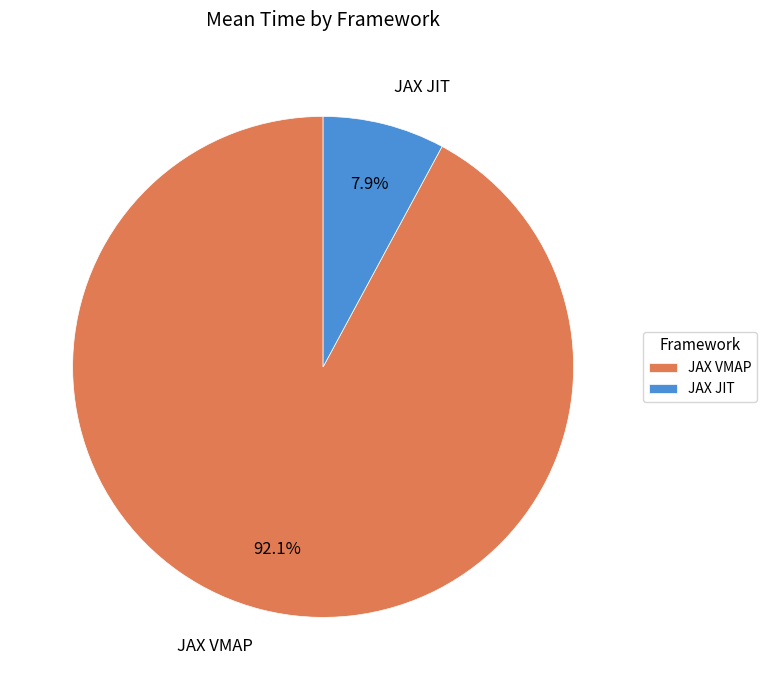

How many segments does this pie chart have?

2